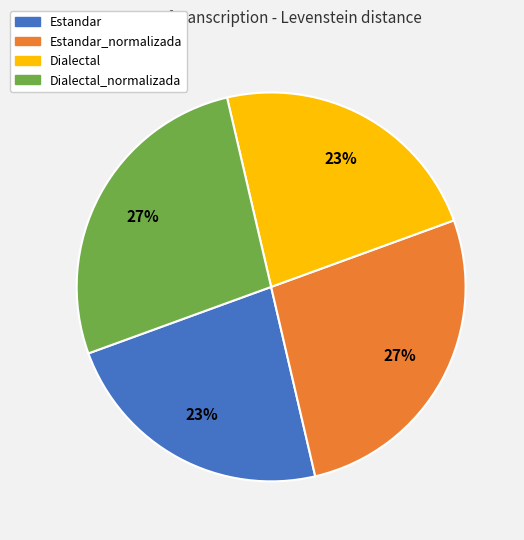

Does Estandar_normalizada account for over 50% of the chart?

No